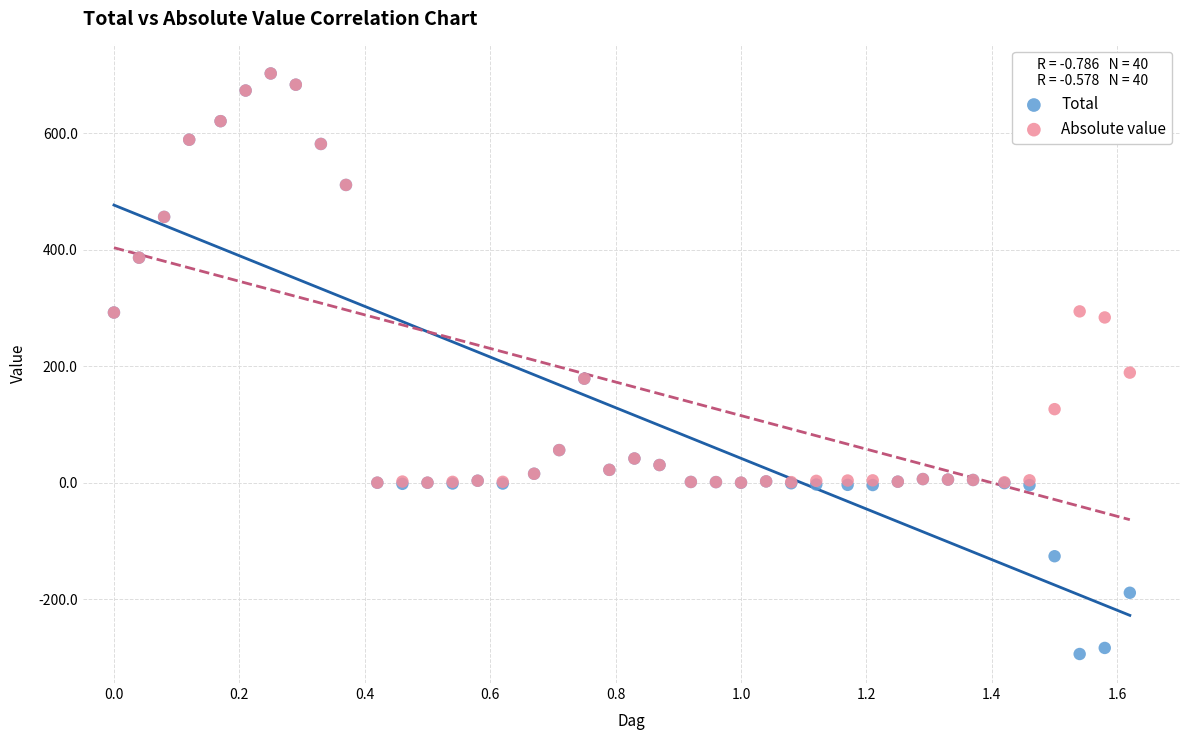

Which series contains the lowest Y value?

Total